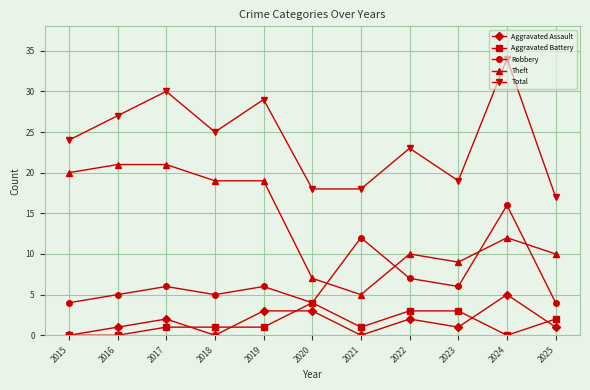

What is the average value of the Total series?

24